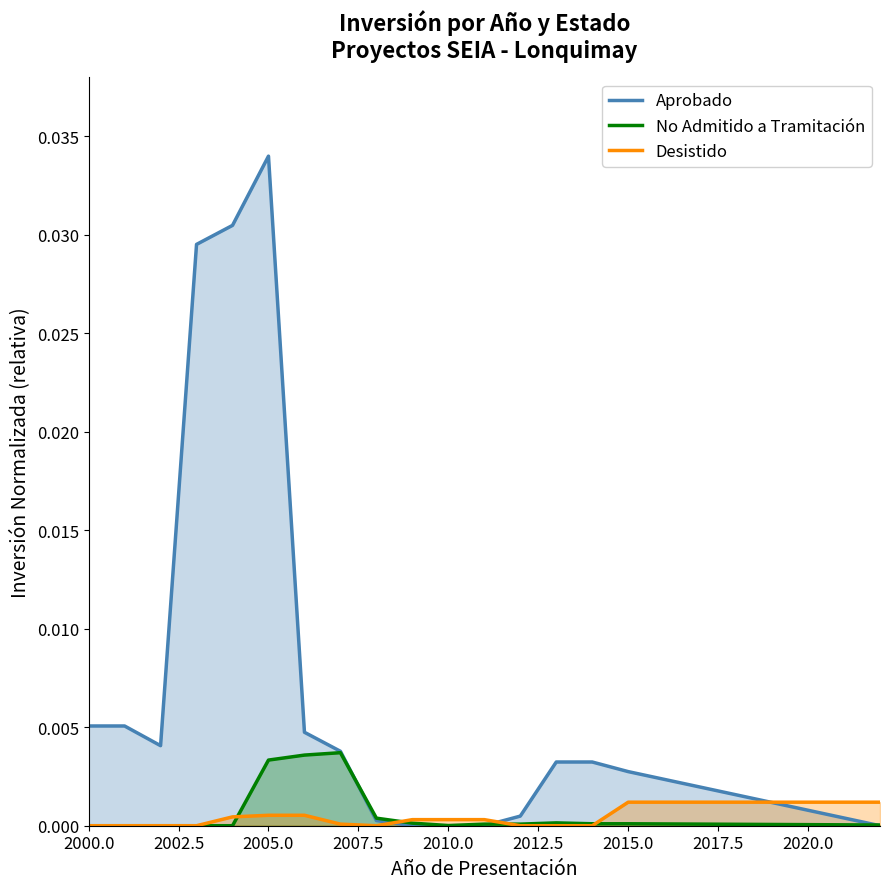

How many positive values does the No Admitido a Tramitación series have?

12